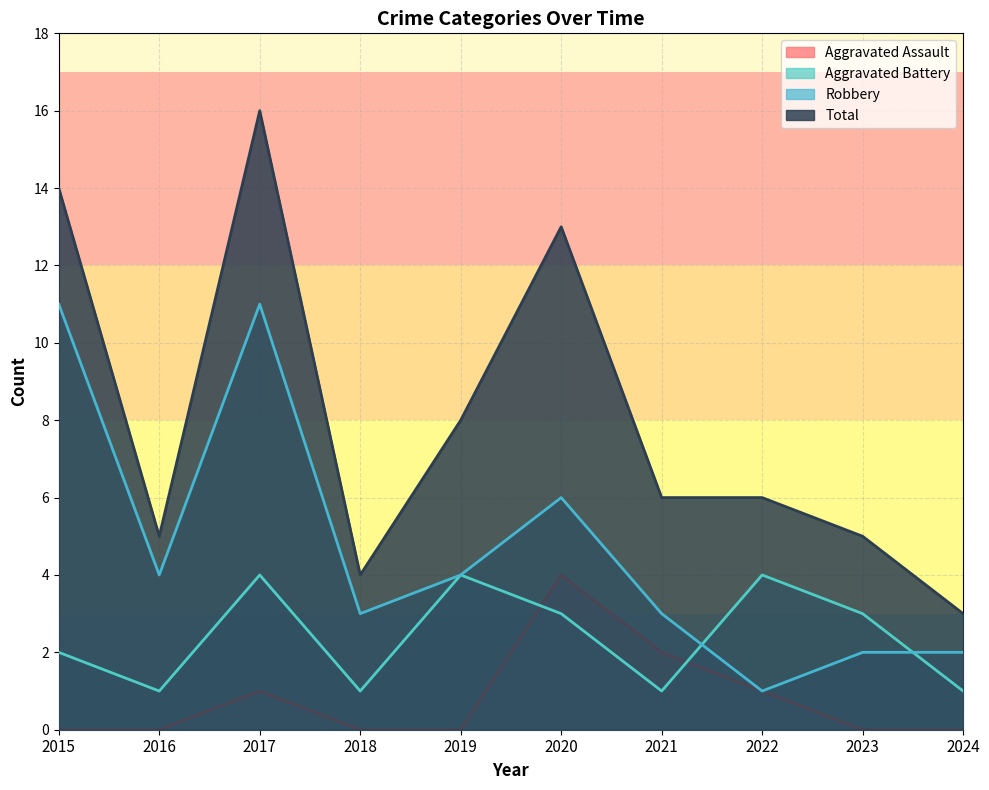

Which category has the lowest value across all series?

2015